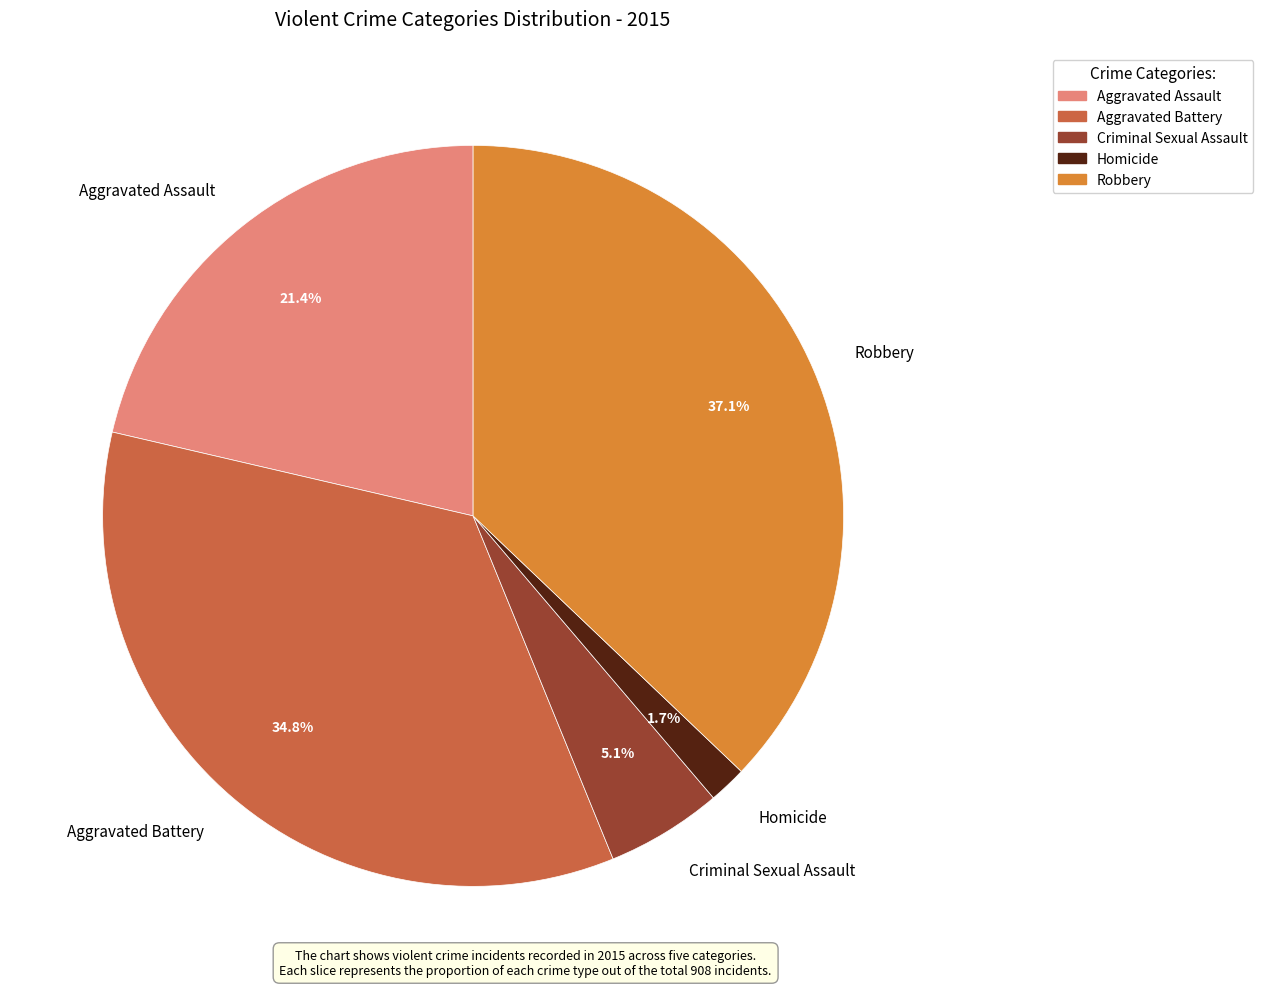

Do Homicide and Robbery together represent more than half of the pie?

No